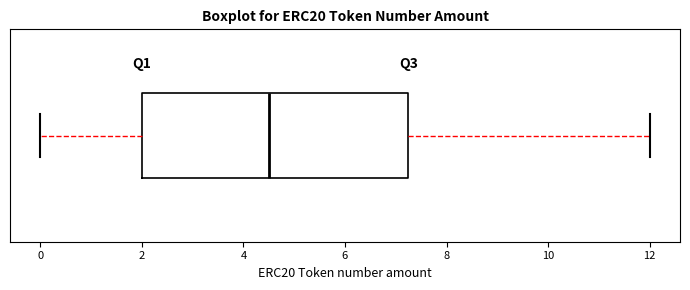

Transcribe this box plot: give where the median line is, the range the box spans, and where the two whiskers end, as read against the x-axis. The values are not printed on the chart, so give them approximately, as read against the axis.

median 4.6, box 2.0 to 7.2, whiskers 0.0 to 12.0